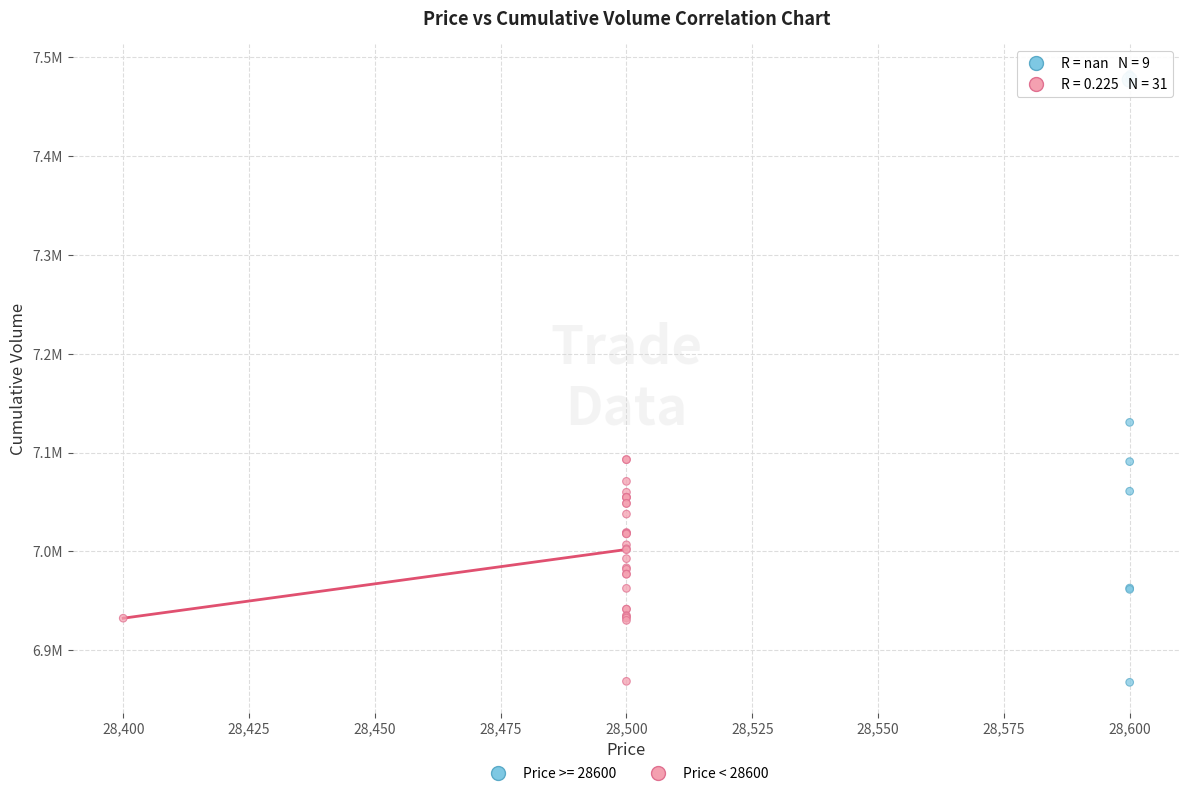

What are all the series names shown in the legend?

Price >= 28600, Price < 28600